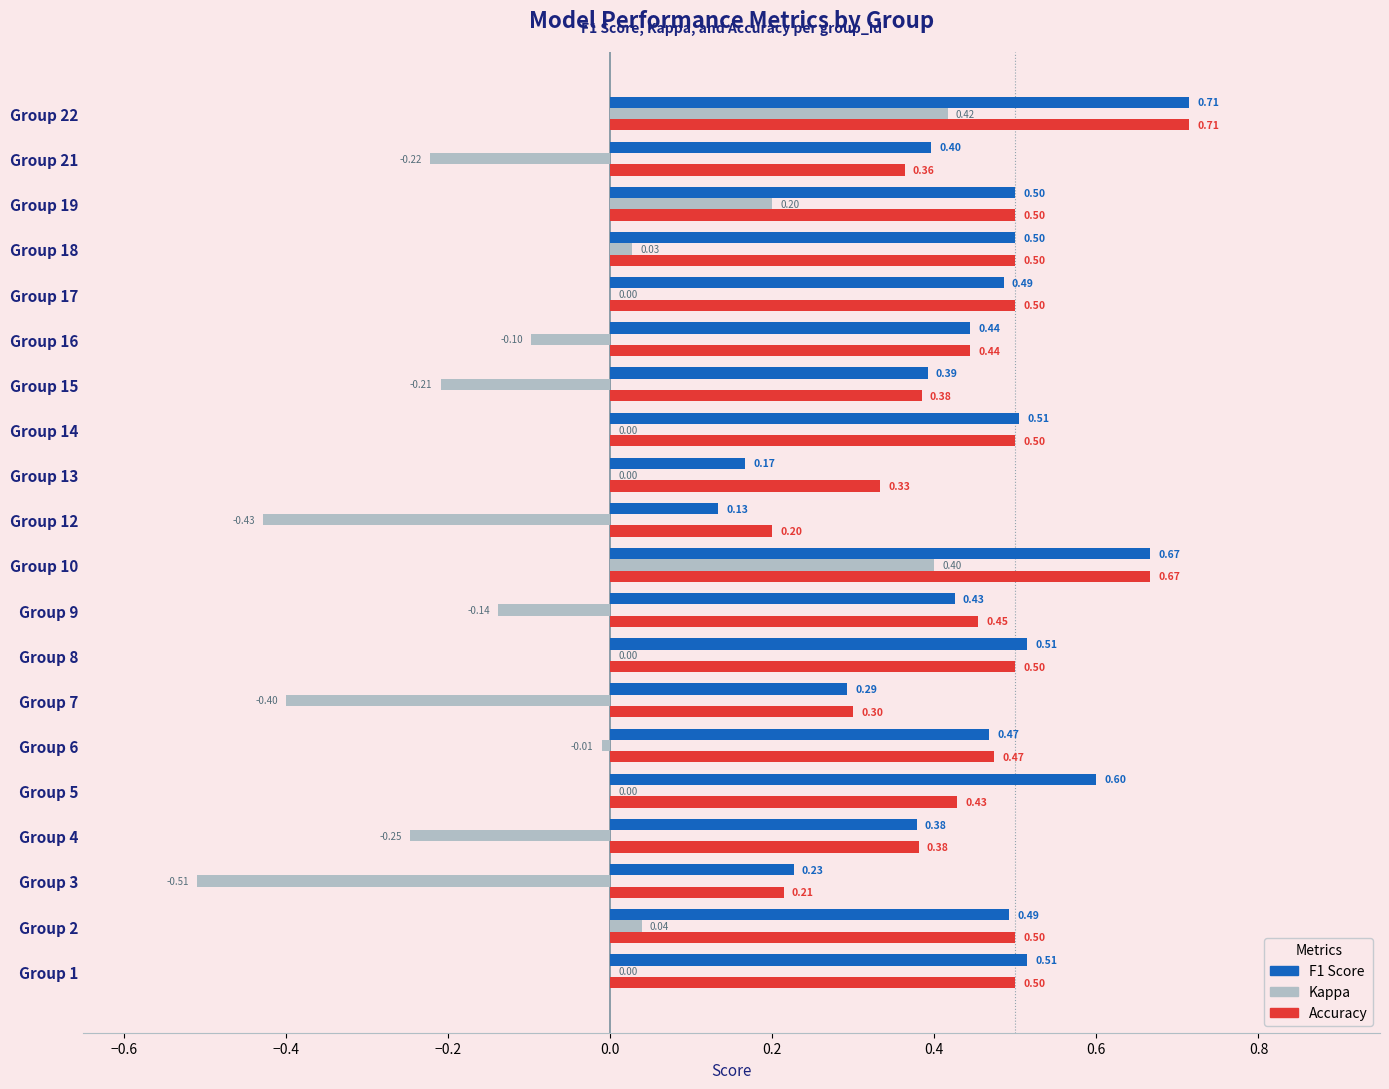

At which category is the sum across all series the highest?

Group 22